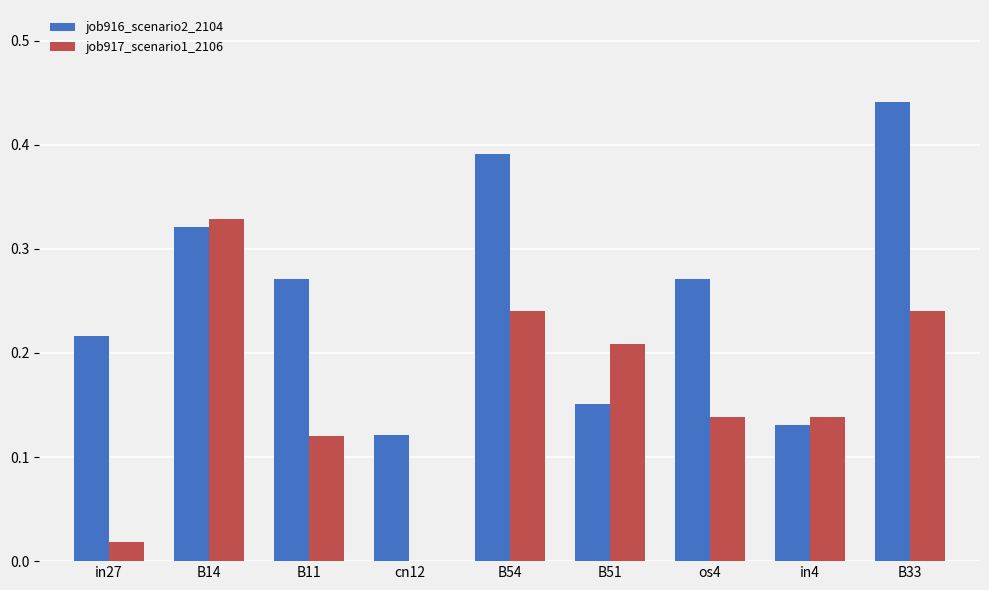

At which label is job917_scenario1_2106 closest to 0?

cn12